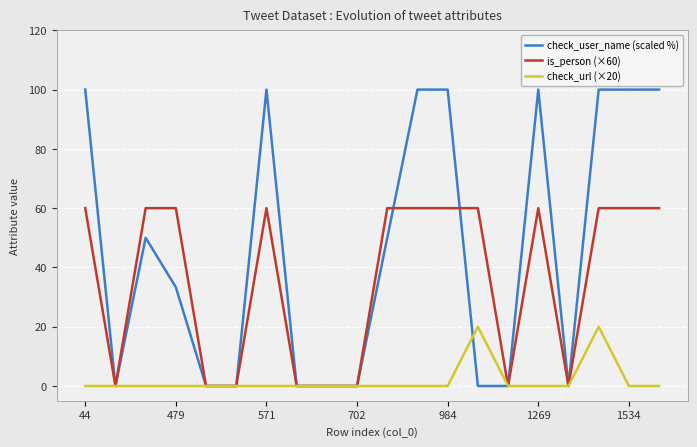

Which series has the widest spread of values?

check_user_name (scaled %)